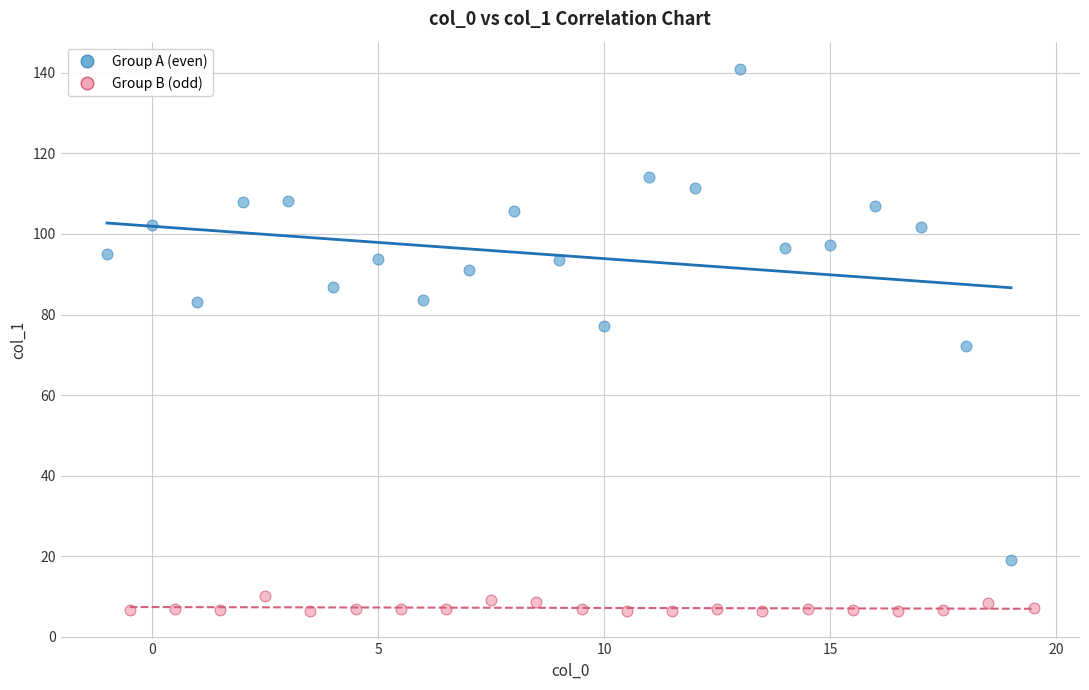

Which series reaches the maximum Y coordinate?

Group A (even)